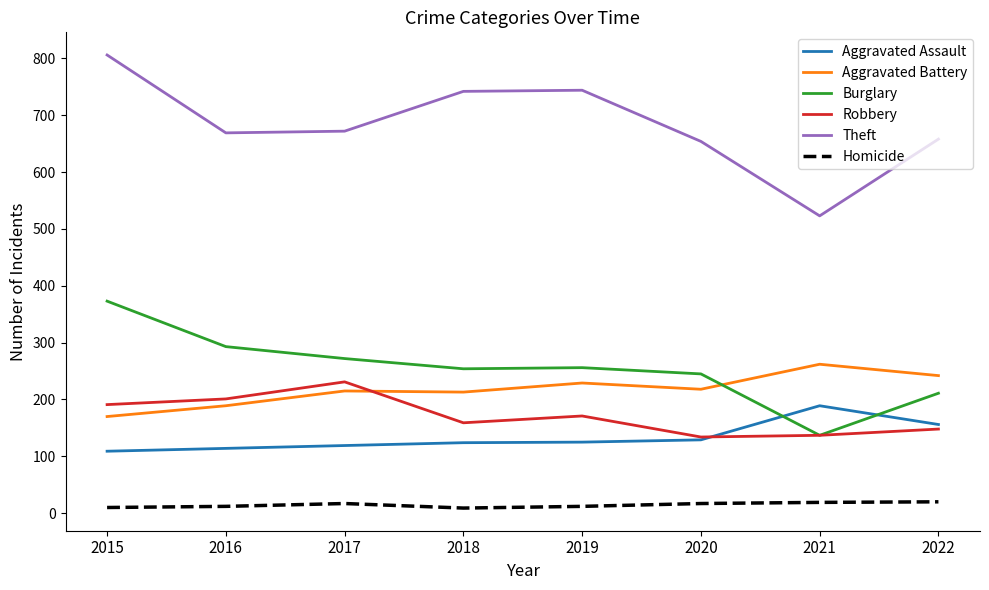

What are all the series names shown in the legend?

Aggravated Assault, Aggravated Battery, Burglary, Robbery, Theft, Homicide